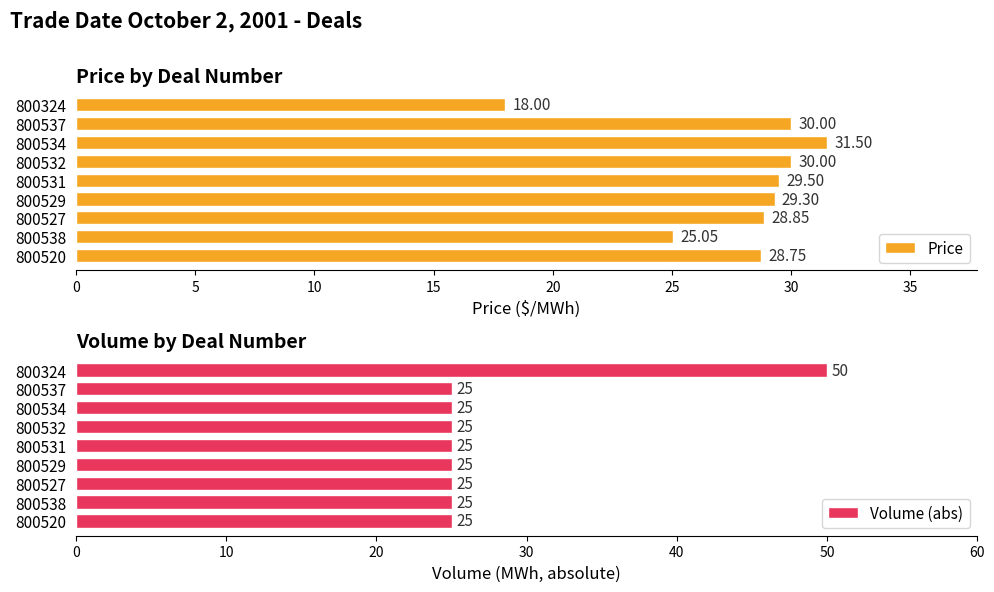

What is the minimum value for Volume (abs)?

25